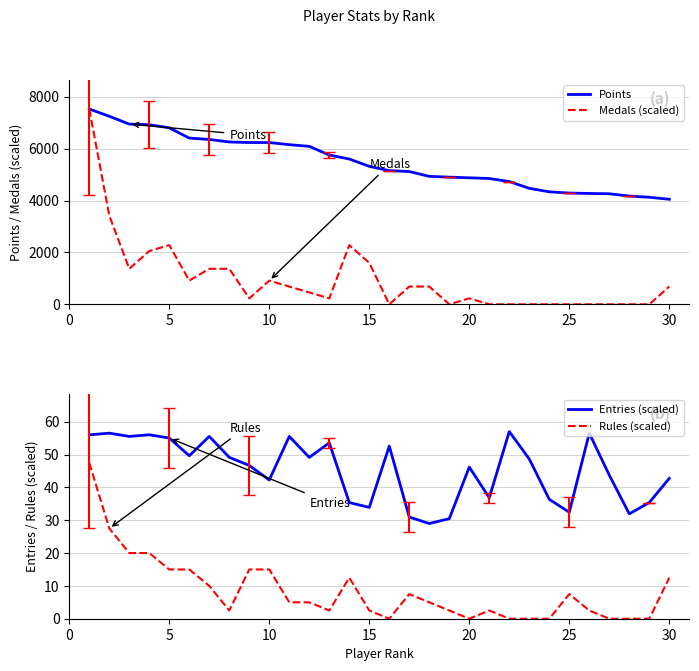

What are all the series names shown in the legend?

Points, Medals (scaled), Entries (scaled), Rules (scaled)